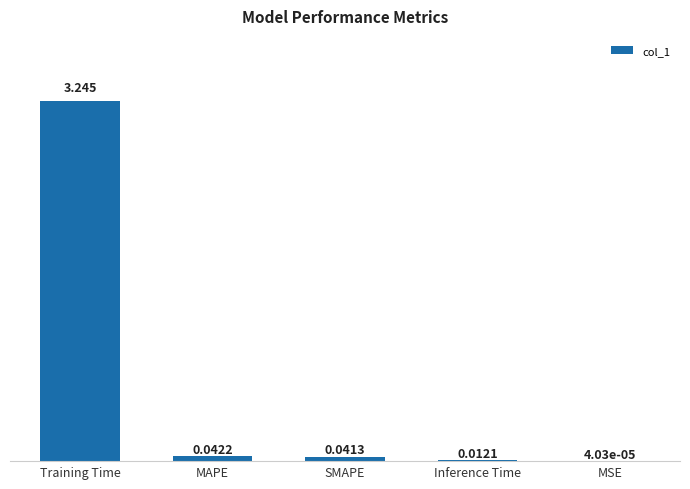

Between SMAPE and MAPE, which is larger?

MAPE